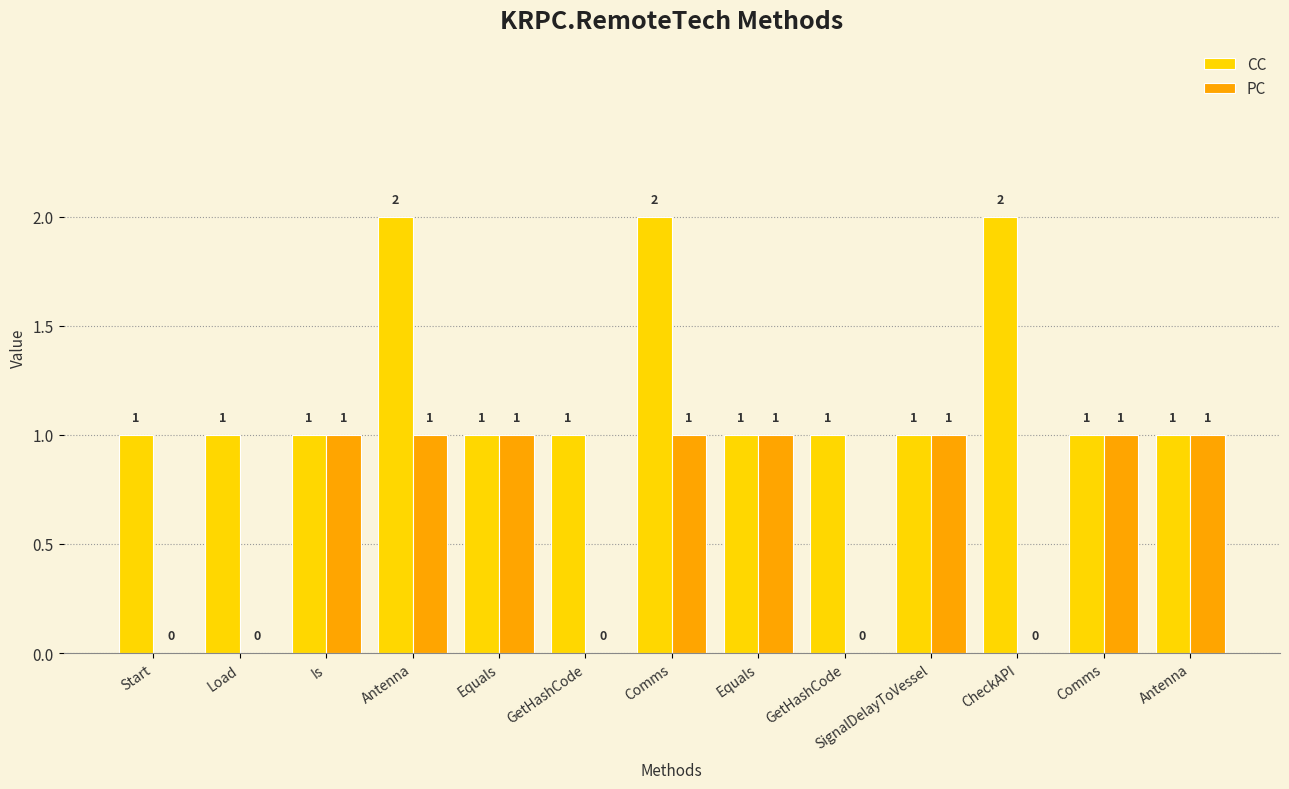

How many data points does each series have?

13